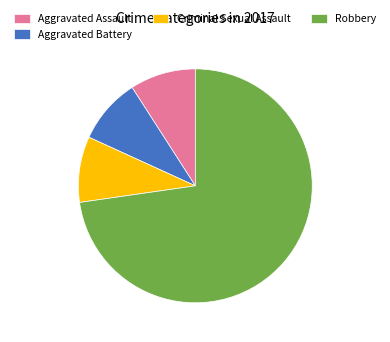

What is the majority slice?

Robbery